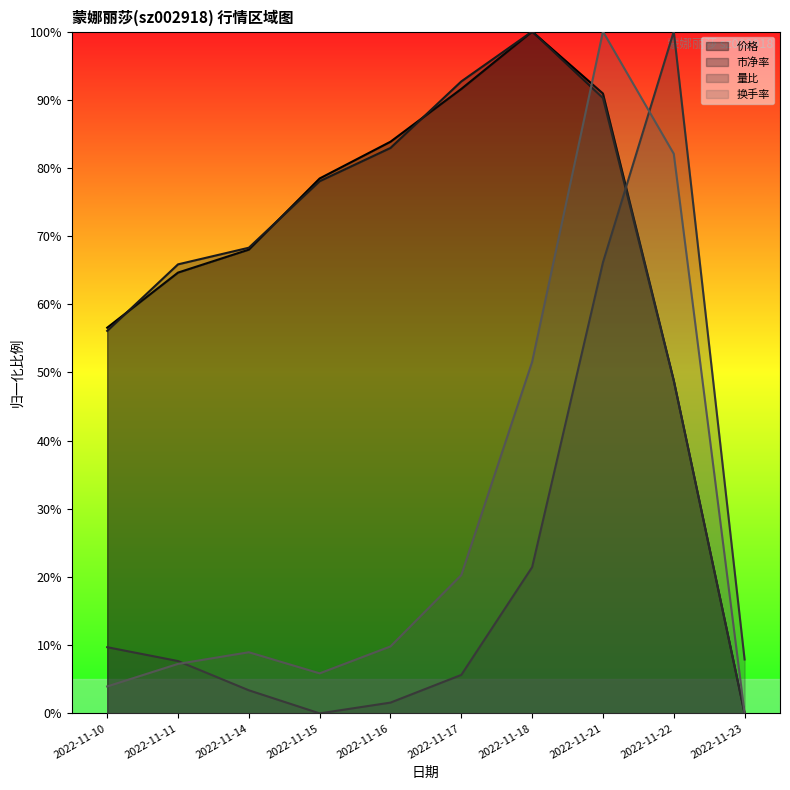

What is the value of the 换手率 point at the 2nd from the left?

7.3